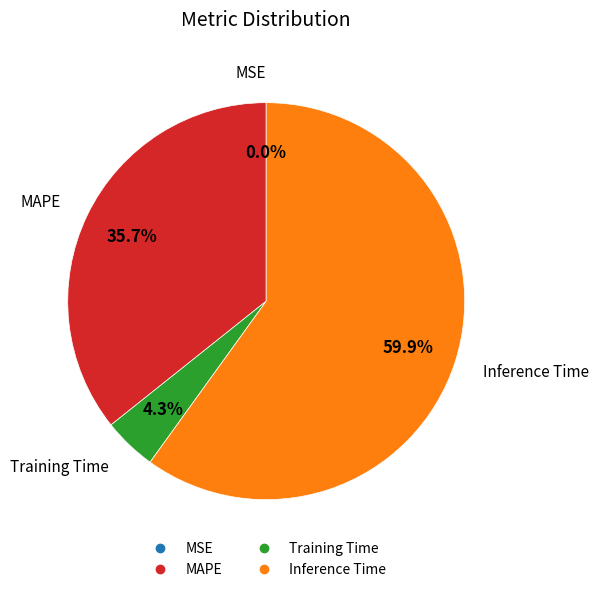

What is the largest slice in the pie chart?

Inference Time